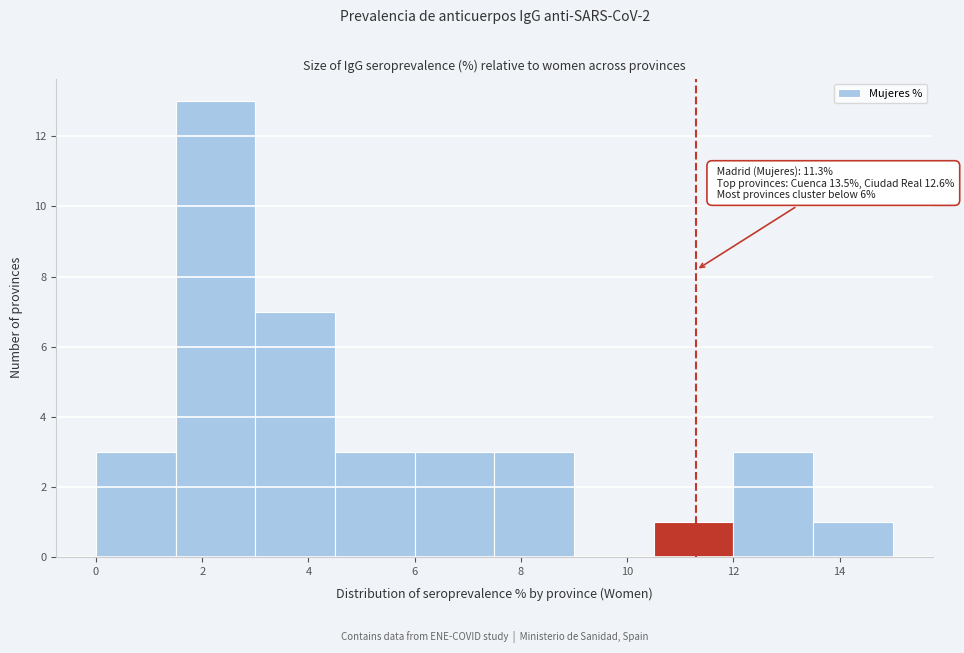

Which range on the x-axis has the tallest bar?

1.5 to 3.0